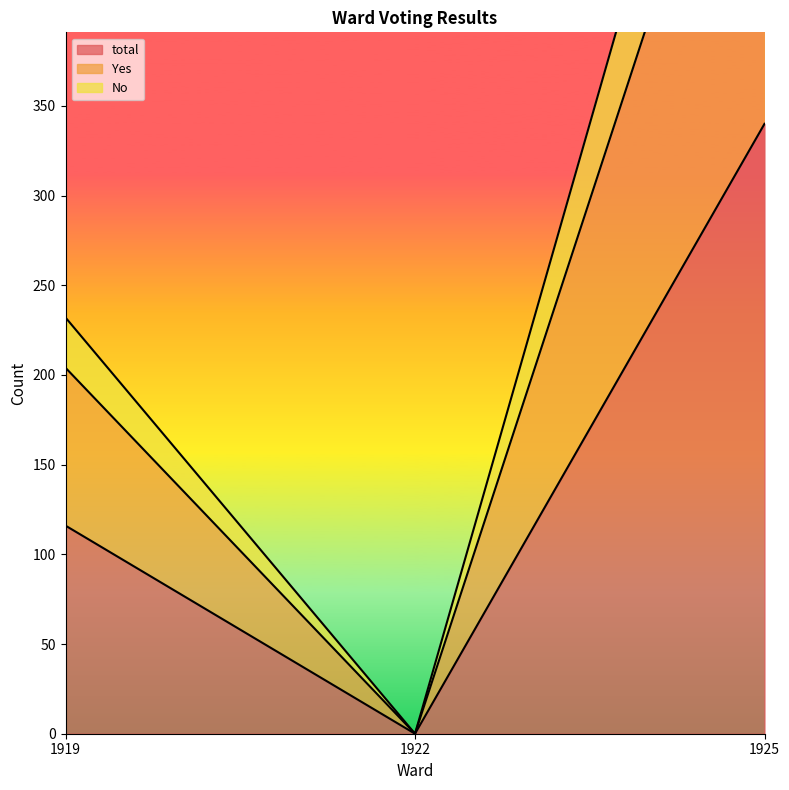

What is the difference between the second highest and minimum values in the No series?

232